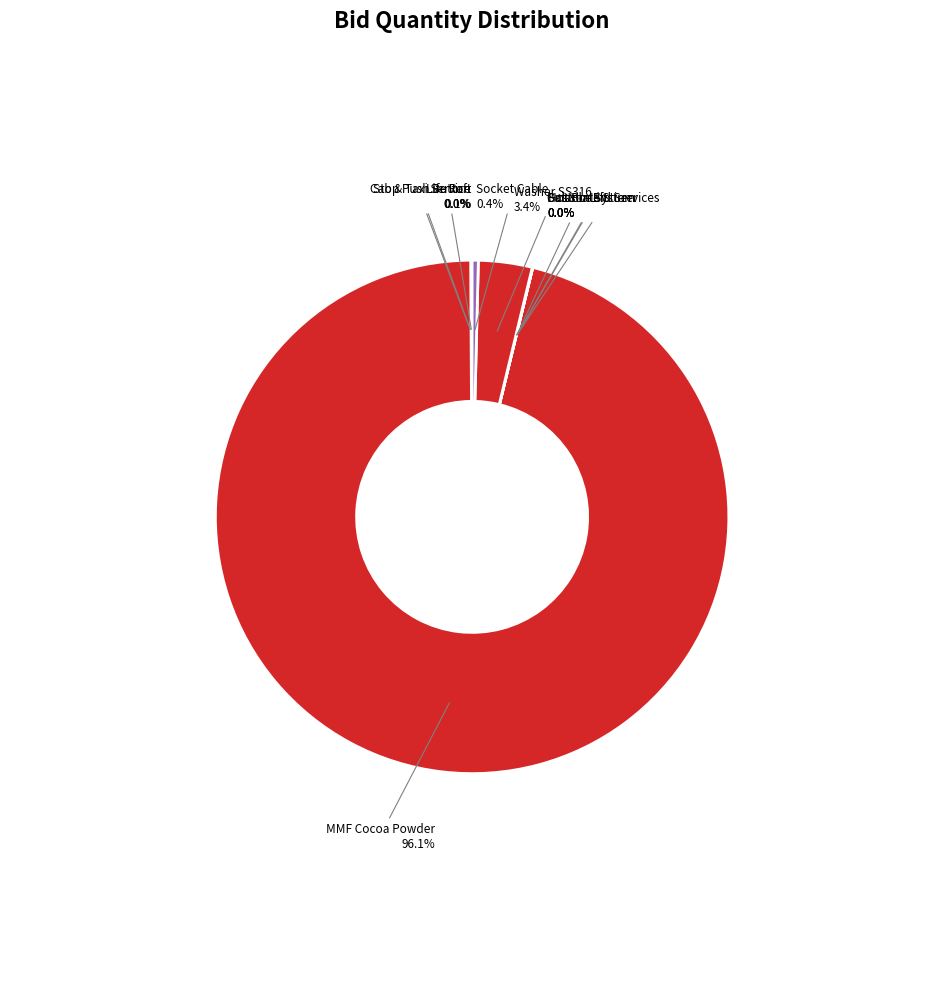

Is there any slice that represents more than half of the pie?

Yes